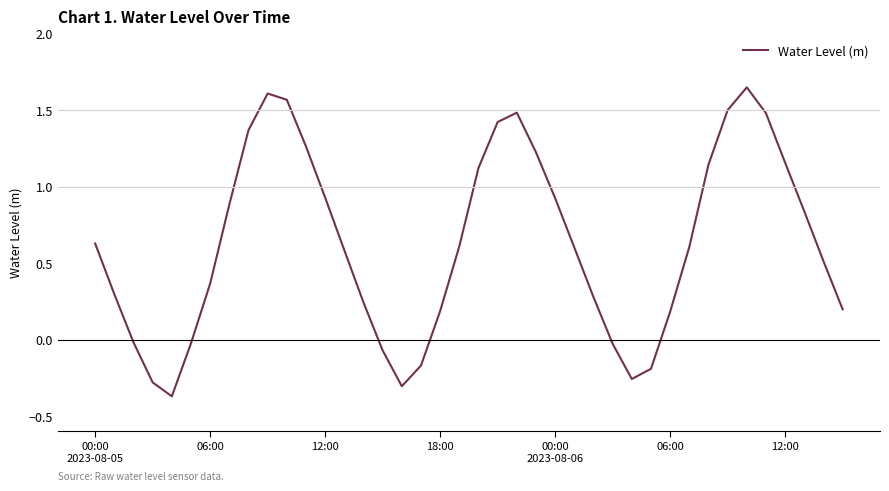

How many lines are shown in the chart?

1